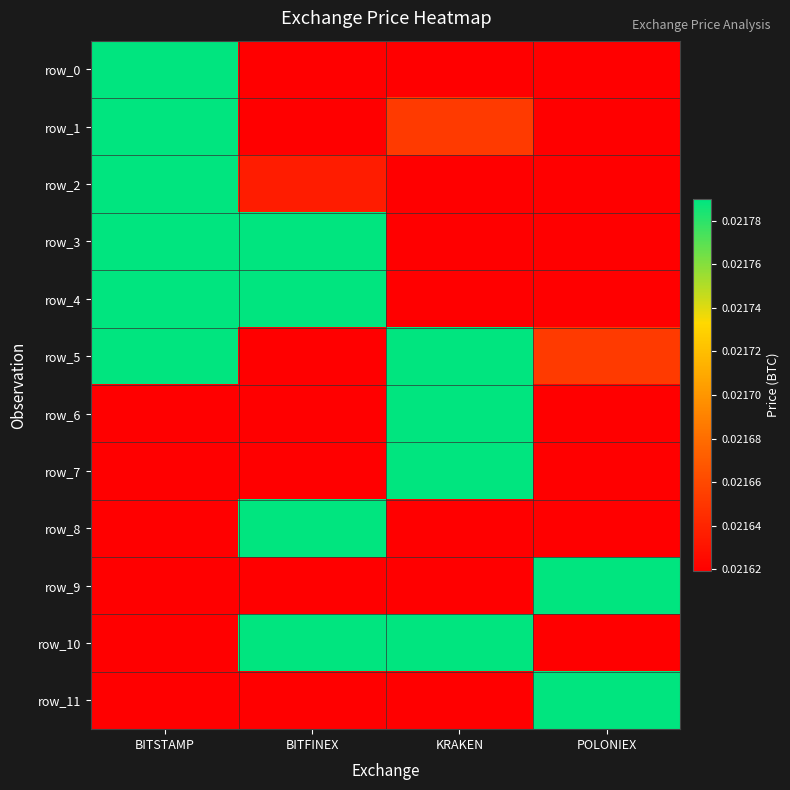

The value of row_8 at POLONIEX is -0.0. True or false?

False